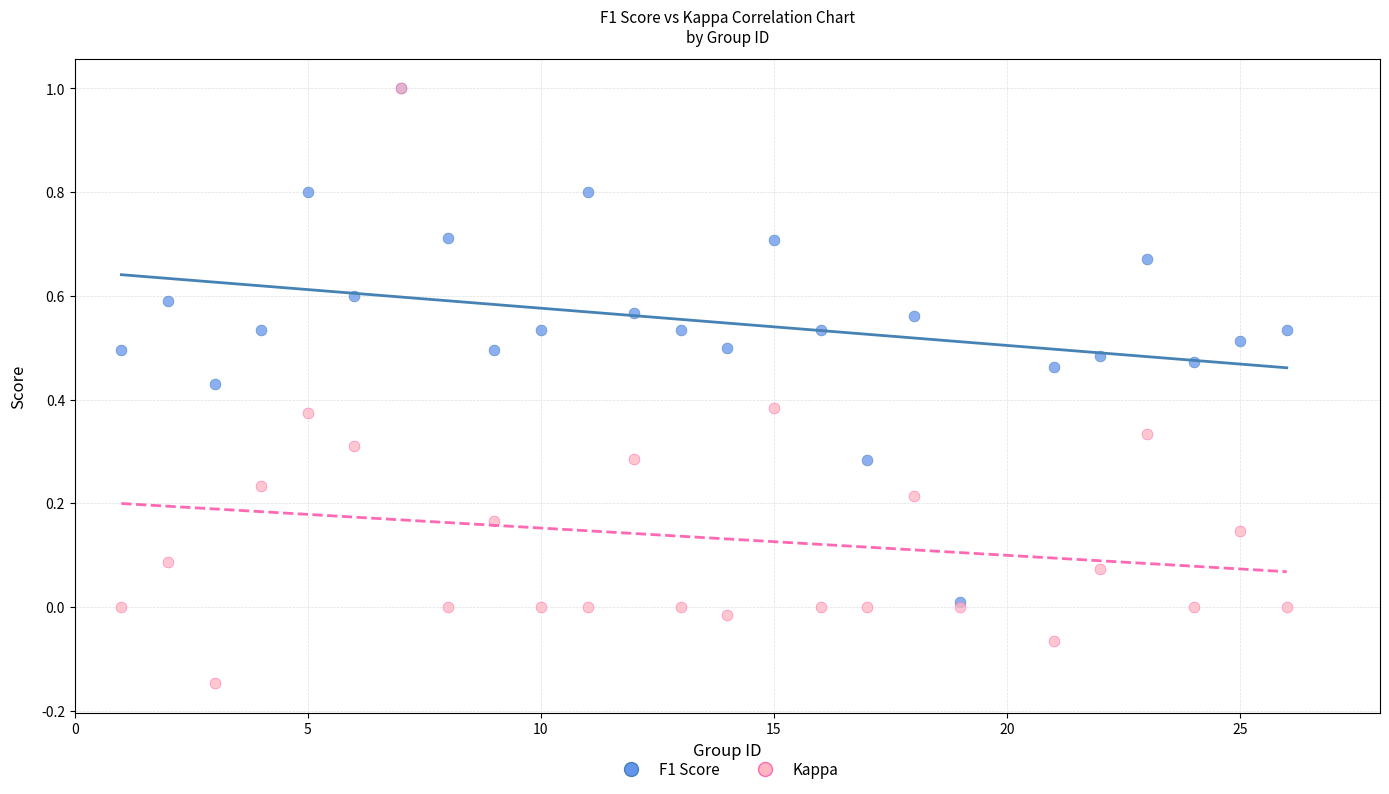

Which series contains the lowest Y value?

Kappa